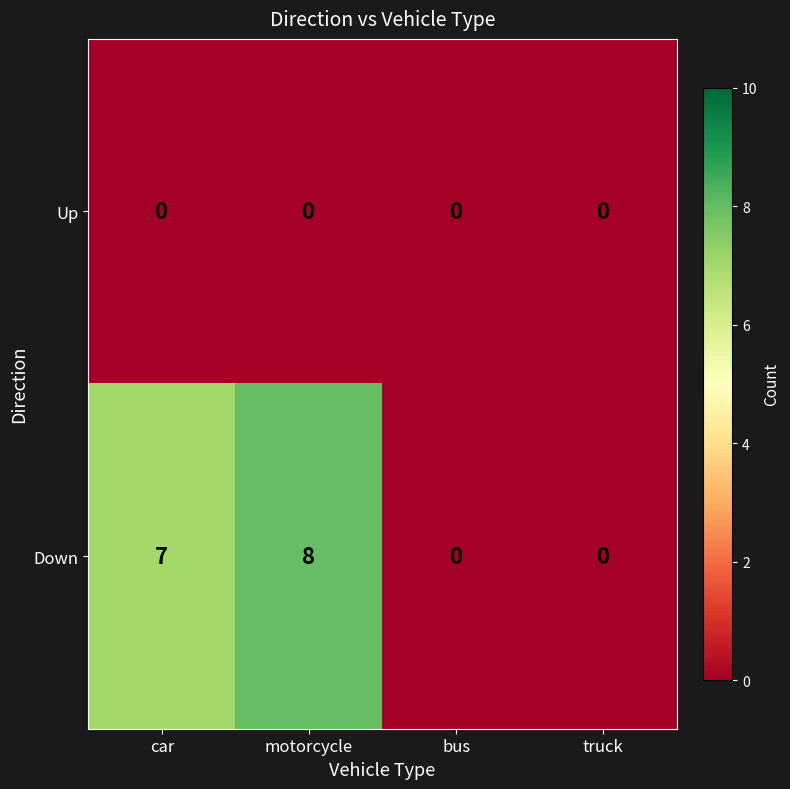

Count the Down values in the range 0 to 8.

4